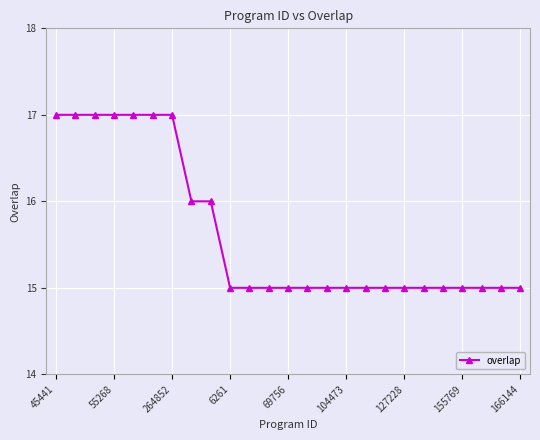

What is the greatest value displayed?

17